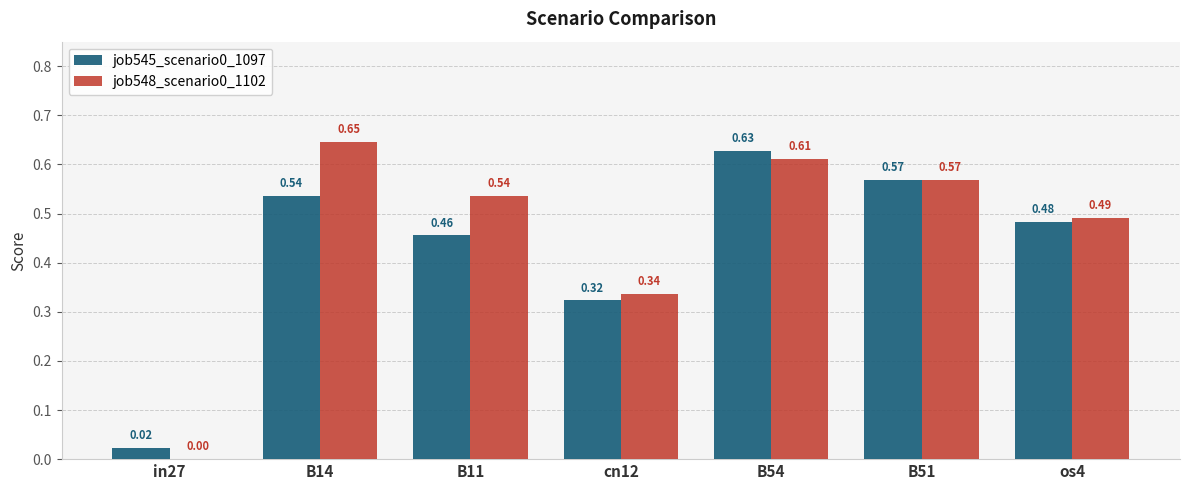

Where is job545_scenario0_1097 nearest to the value 0?

in27